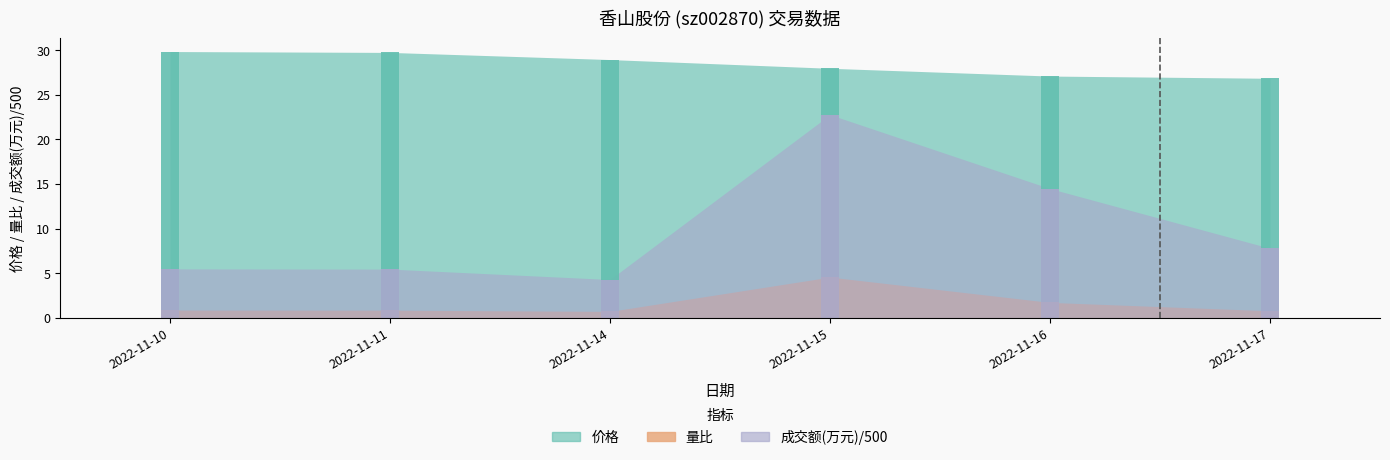

The 量比 series shows 1.1 at 2022-11-14. True or false?

False